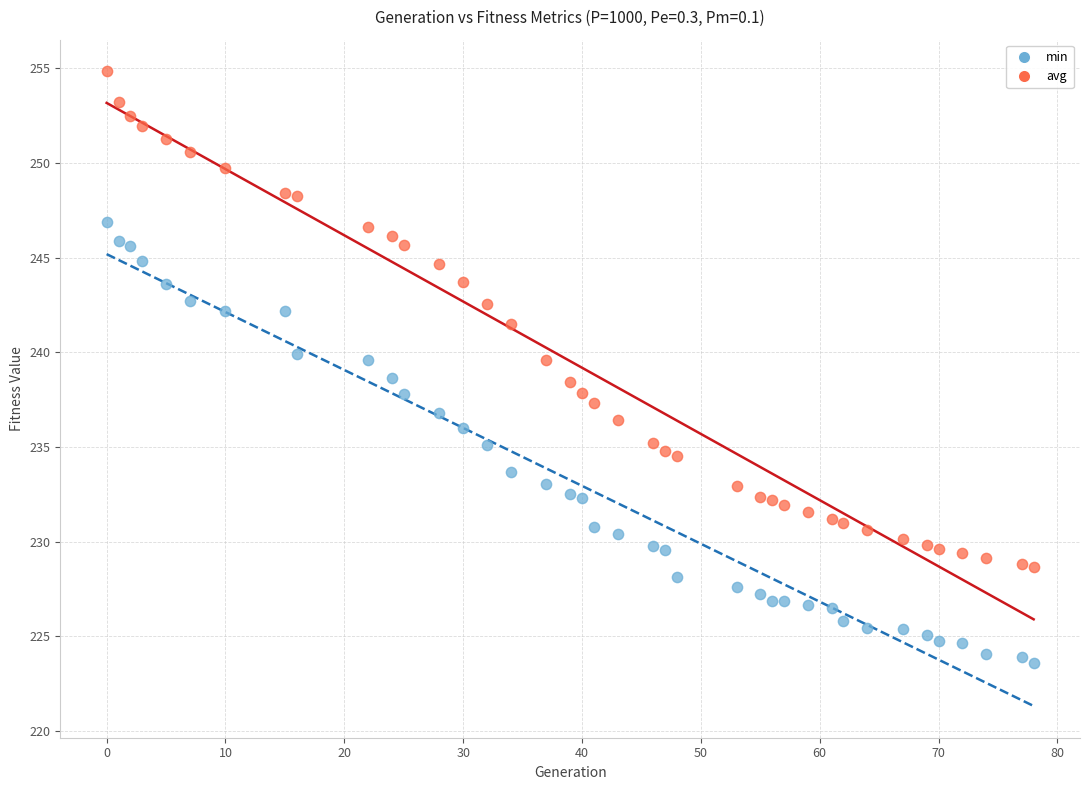

Which series contains the highest Y value?

avg